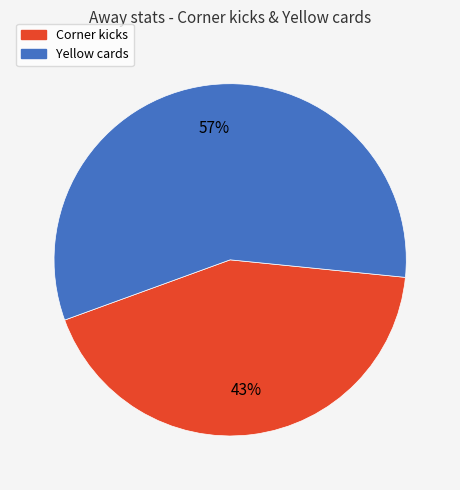

Approximately how many times larger is the value at Yellow cards compared to Corner kicks?

1.3